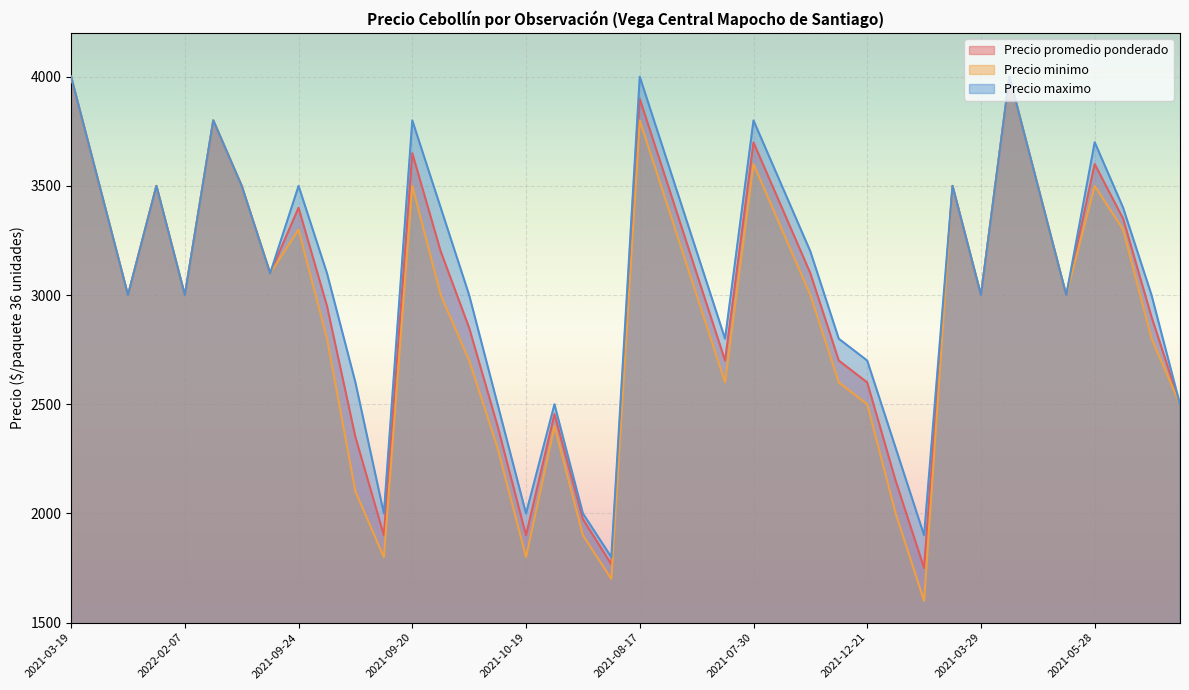

At which category does Precio maximo reach its first local peak?

2022-02-07_Extra